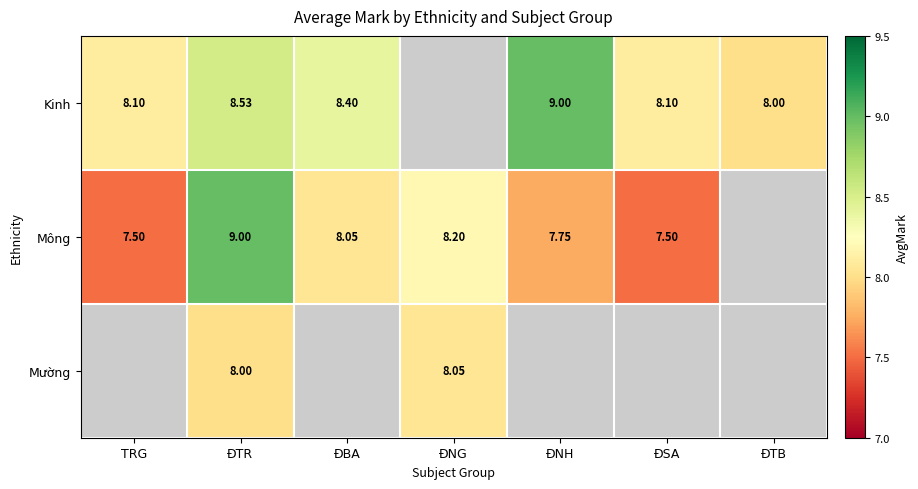

Is the value of Kinh at ÐBA greater than the value of Mường at ÐNG?

Yes